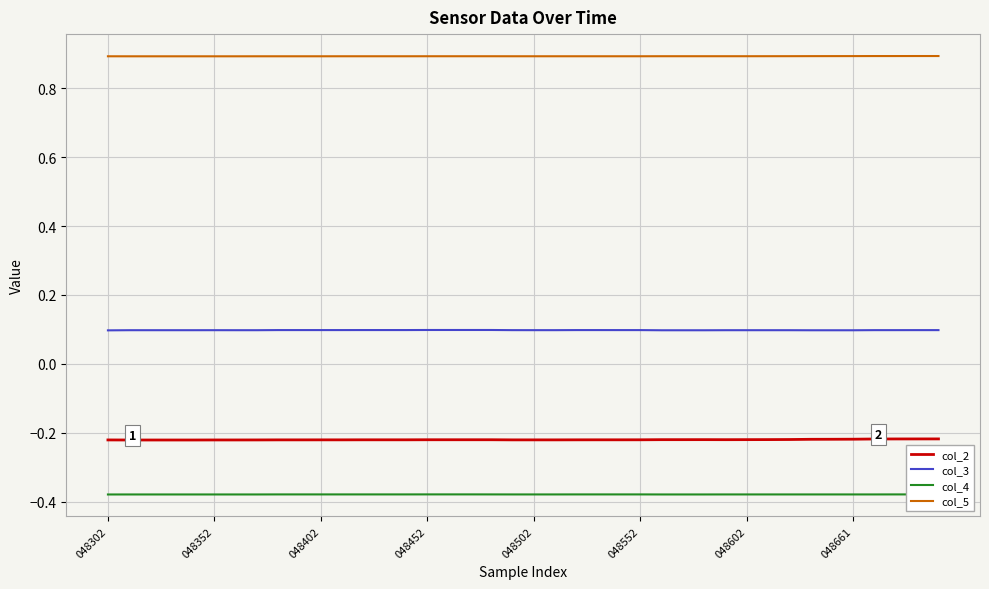

True or false: col_4 and col_3 intersect in this chart.

False